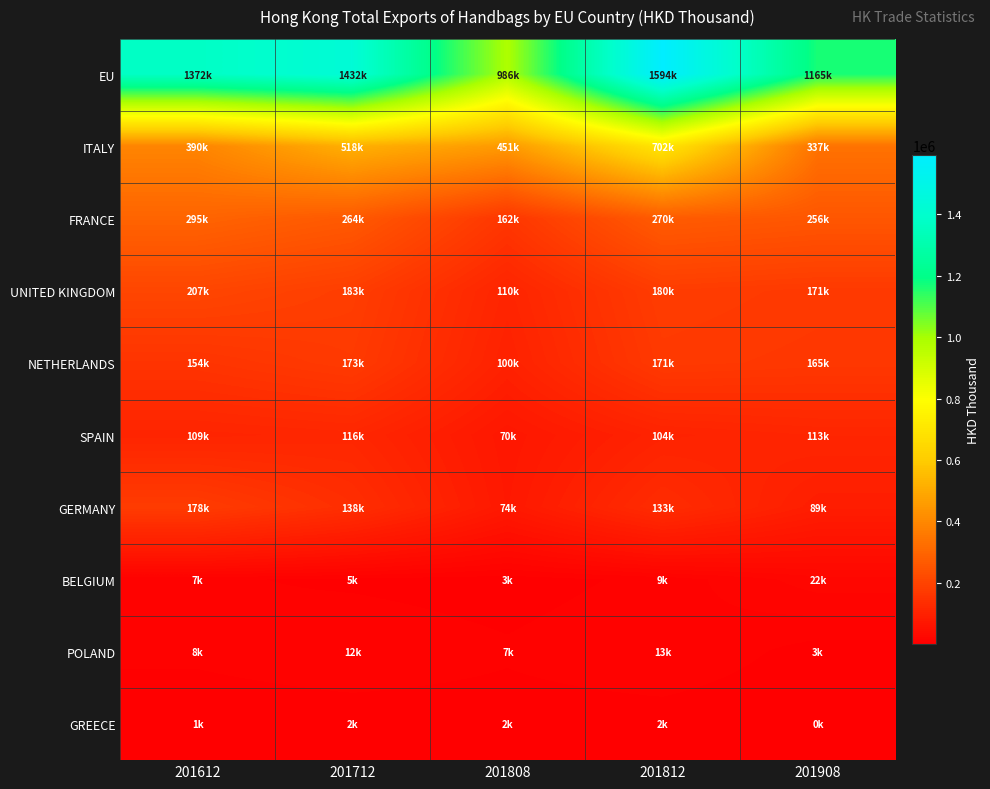

How many distinct data groups are displayed?

10